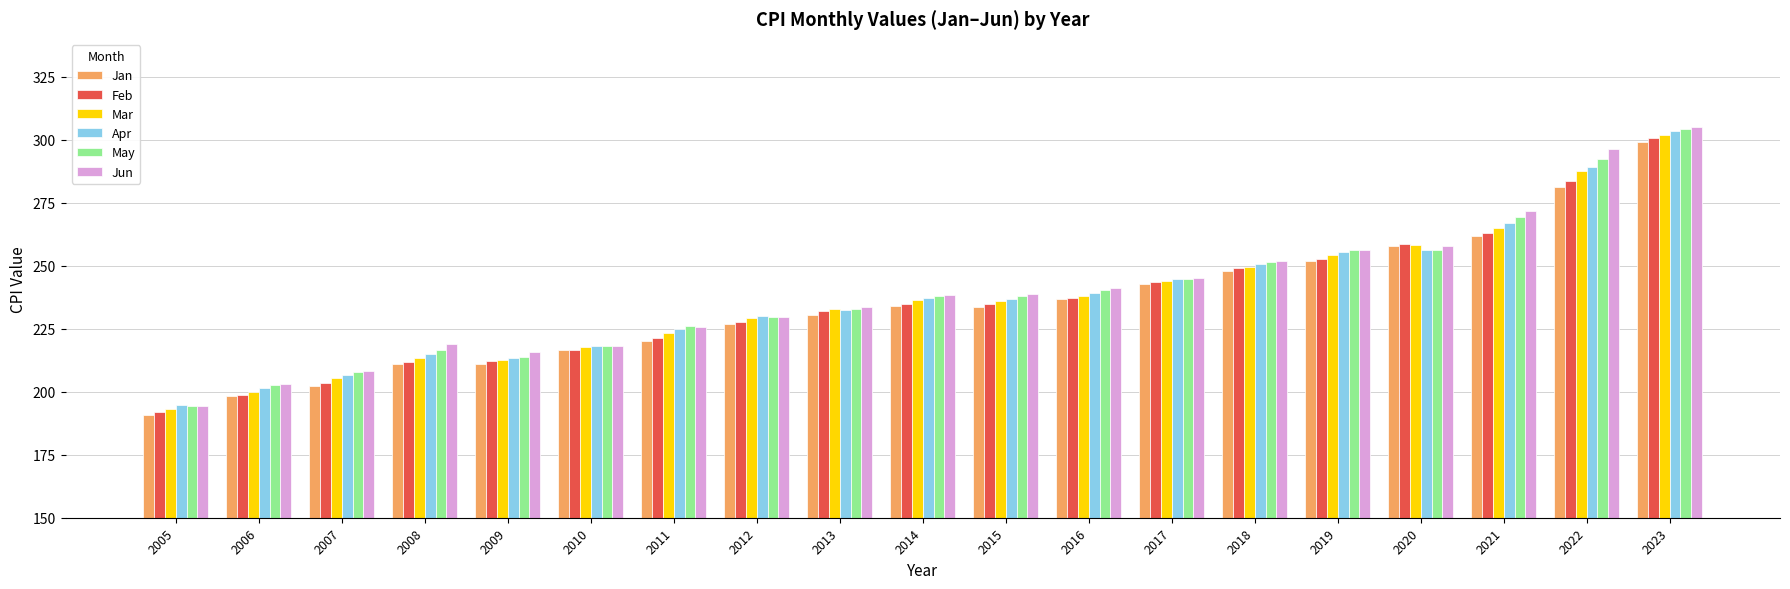

True or false: Apr has a value of 136.2 at 2019.

False